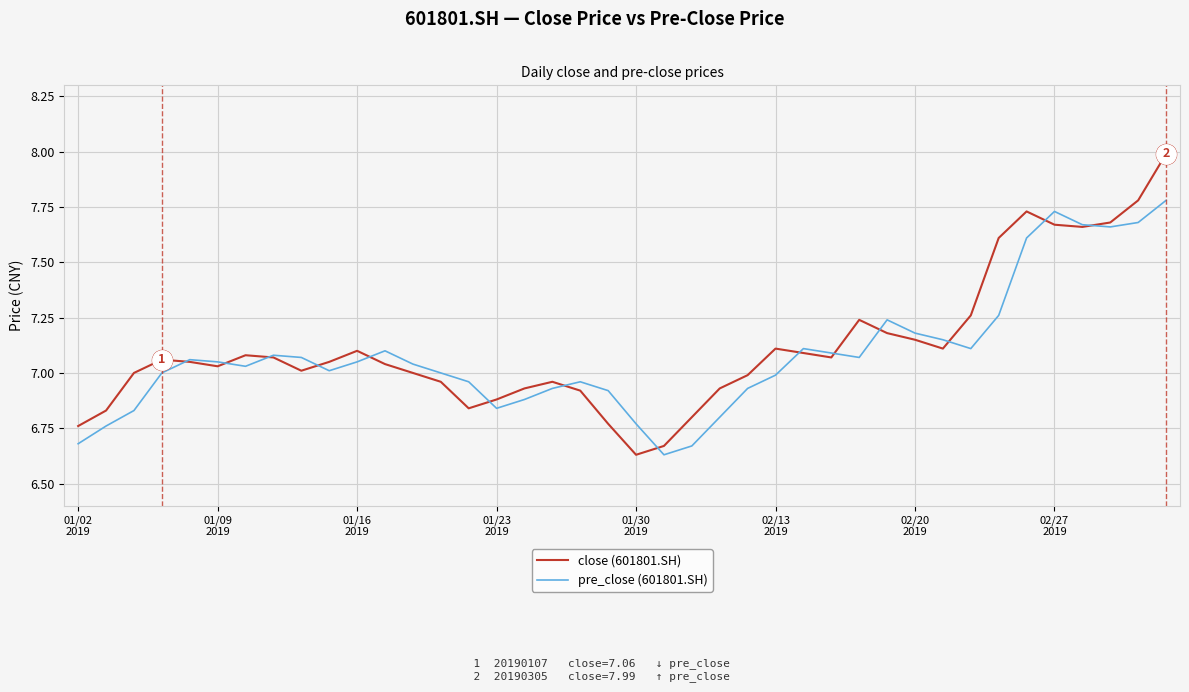

How many series are shown in this chart?

2